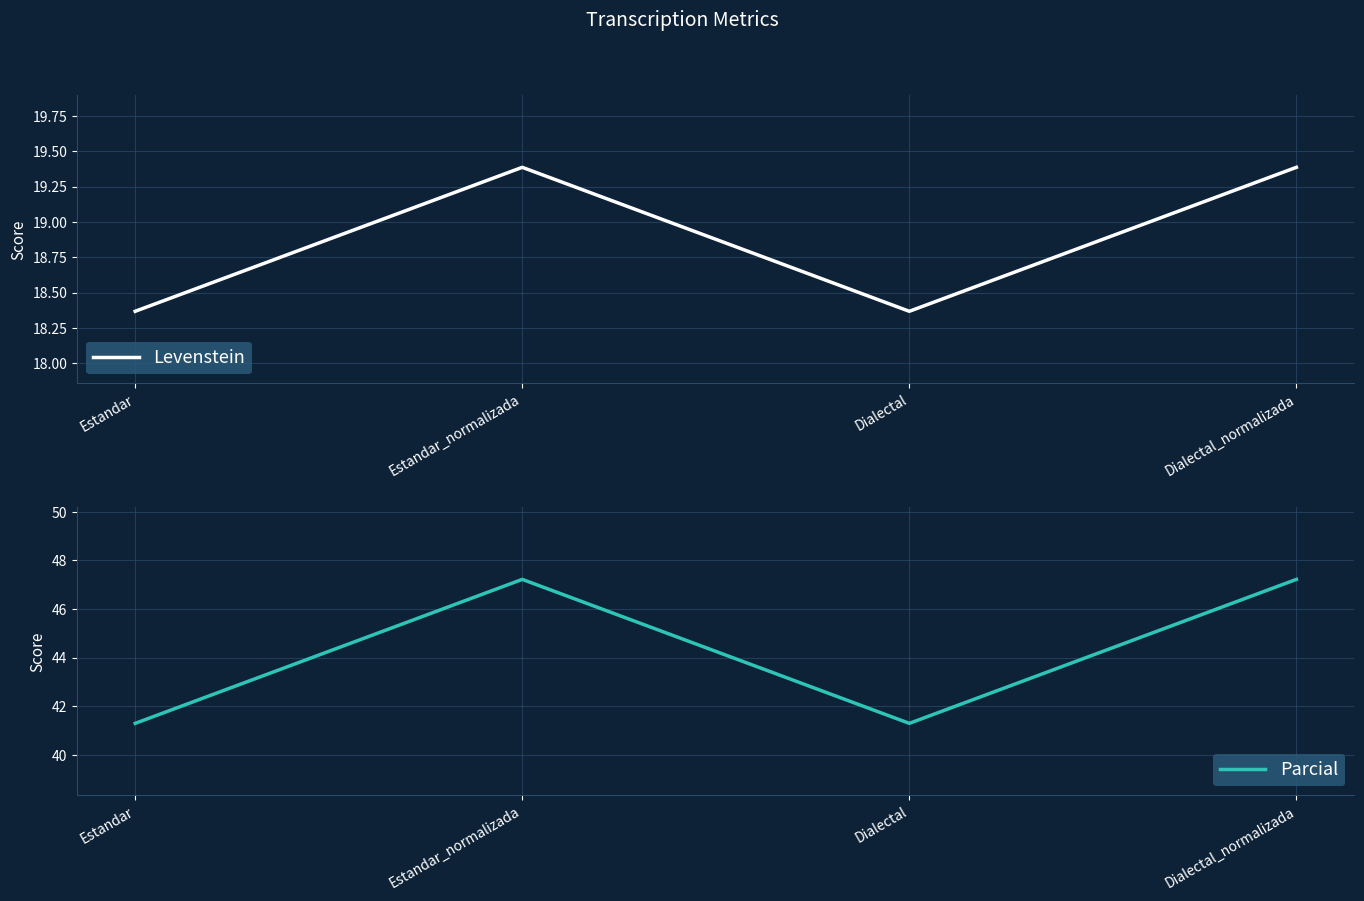

True or false: Parcial and Levenstein intersect in this chart.

False